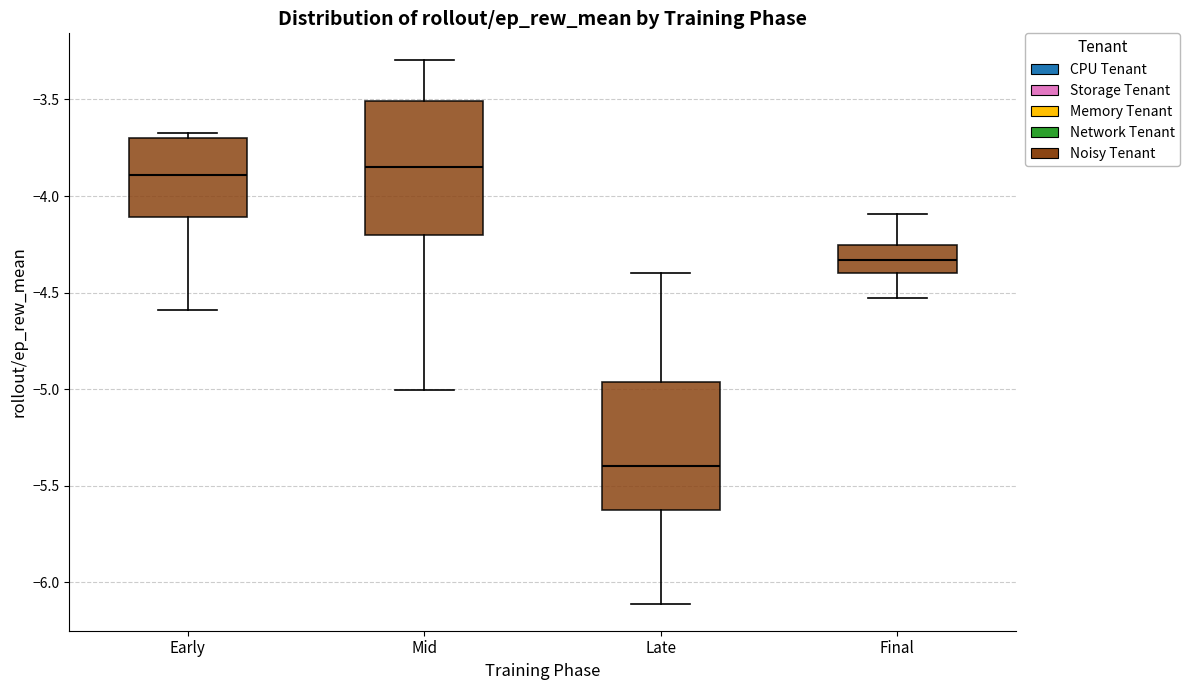

Reading left to right, read every box against the y-axis: the position of its median line, the range the box covers, and the ends of its whiskers. The values are not printed on the chart, so give them approximately, as read against the axis.

Early: median -3.90, box -4.10 to -3.70, whiskers -4.60 to -3.70 (just above the box's upper edge)
Mid: median -3.85, box -4.20 to -3.50, whiskers -5.00 to -3.30
Late: median -5.40, box -5.65 to -4.95, whiskers -6.10 to -4.40
Final: median -4.35, box -4.40 to -4.25, whiskers -4.55 to -4.10